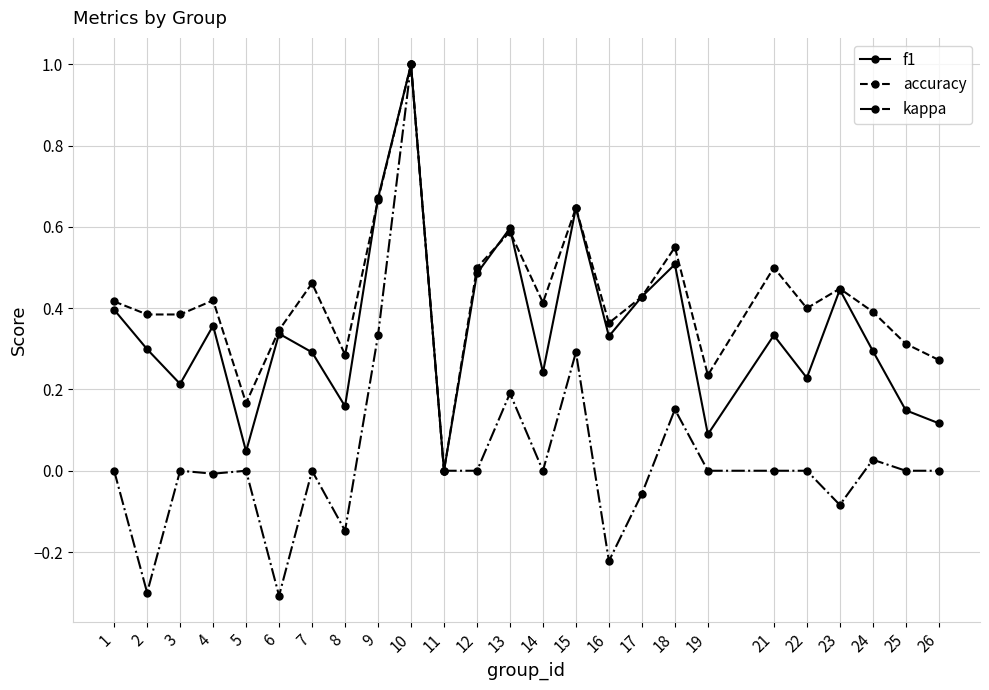

Is it true that accuracy equals 0.2 at 7?

False